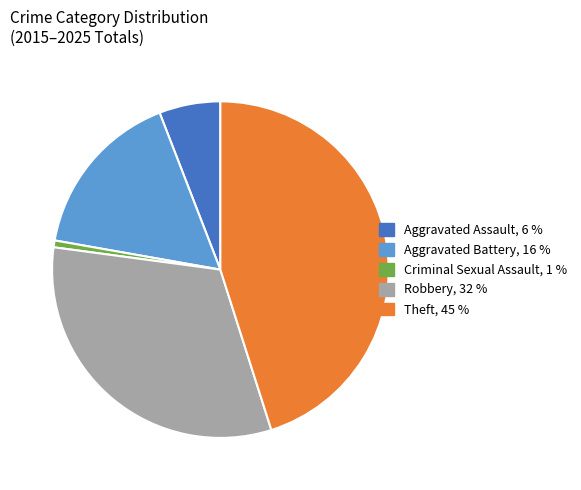

Does any single category account for the majority?

No